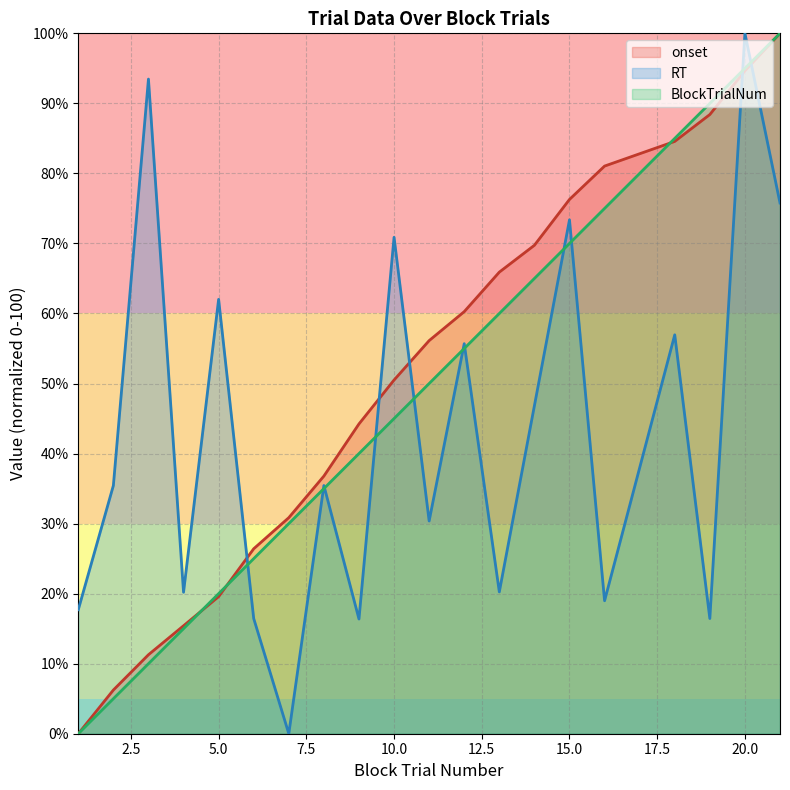

How many times do onset and BlockTrialNum cross each other?

3